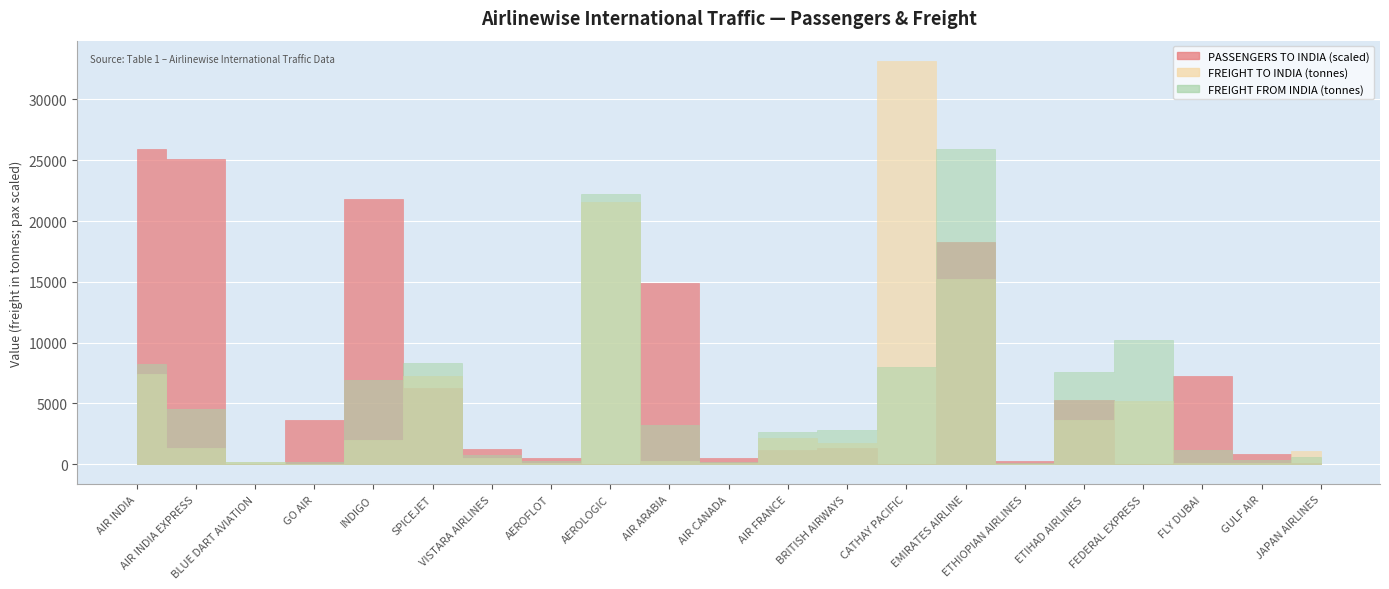

Does the chart display data point markers on the line(s)?

No